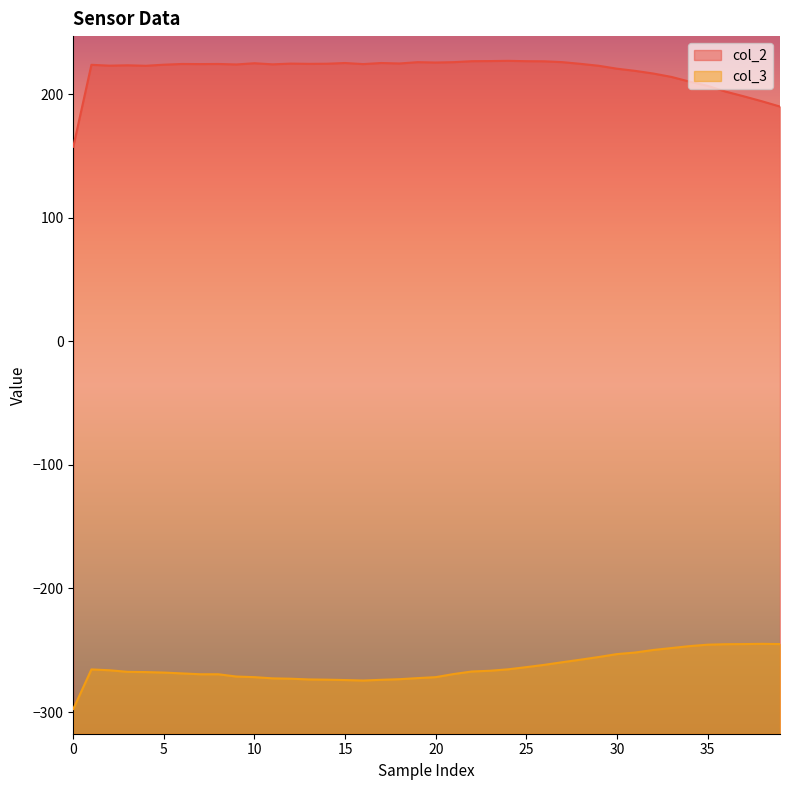

How many values in the col_3 series are below -267?

21